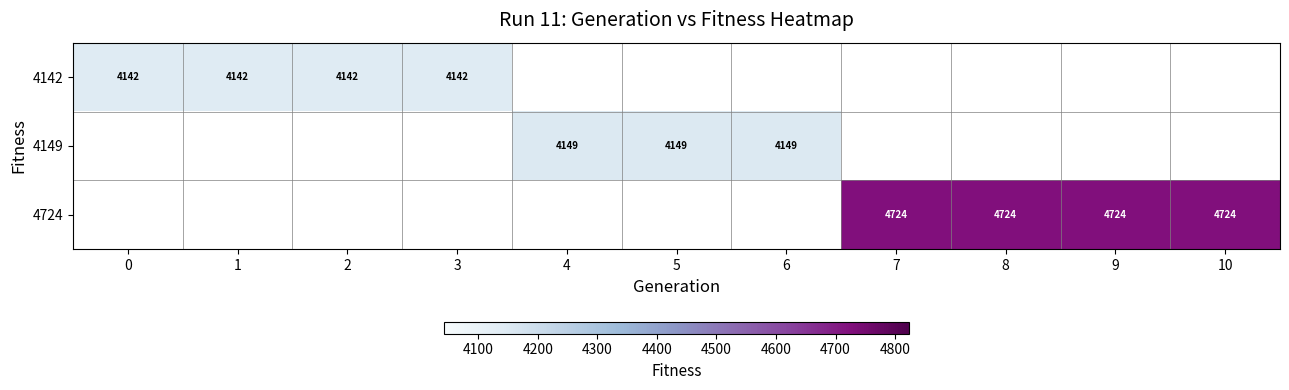

What is the minimum value shown in the chart?

4142.0